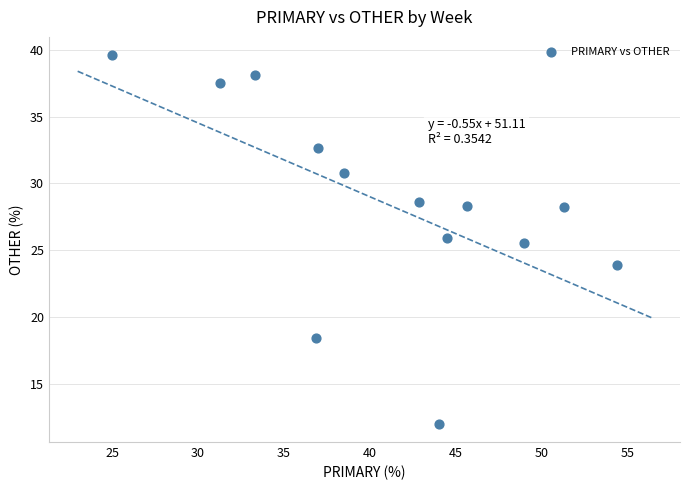

What Y value in the scatter plot is closest to 25?

25.5